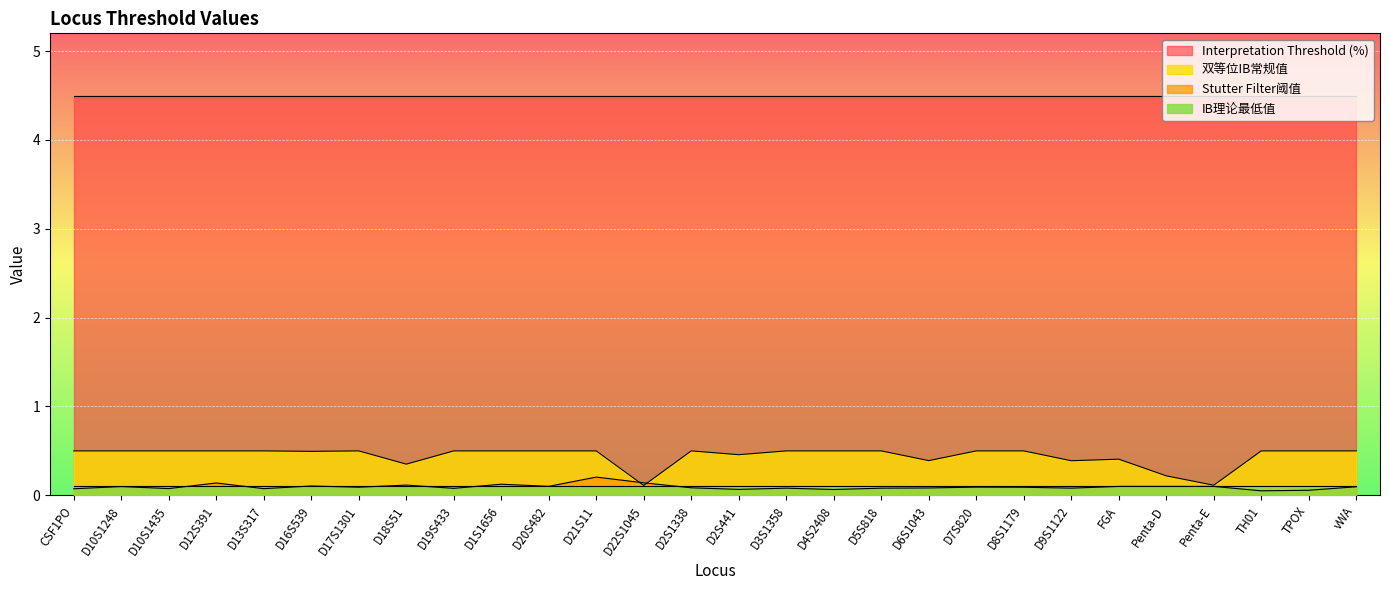

What is the smallest value displayed?

0.1